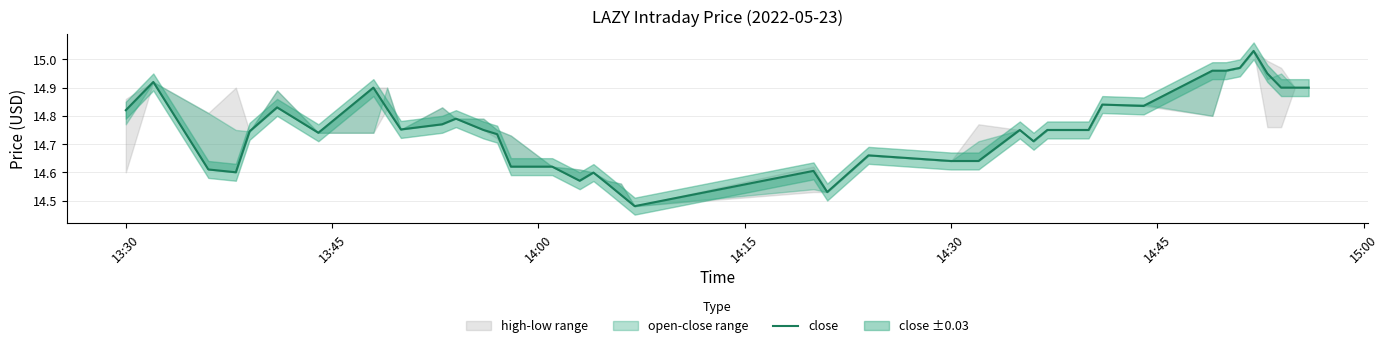

How many interior local valleys (lower than both neighbors) does the data have?

8